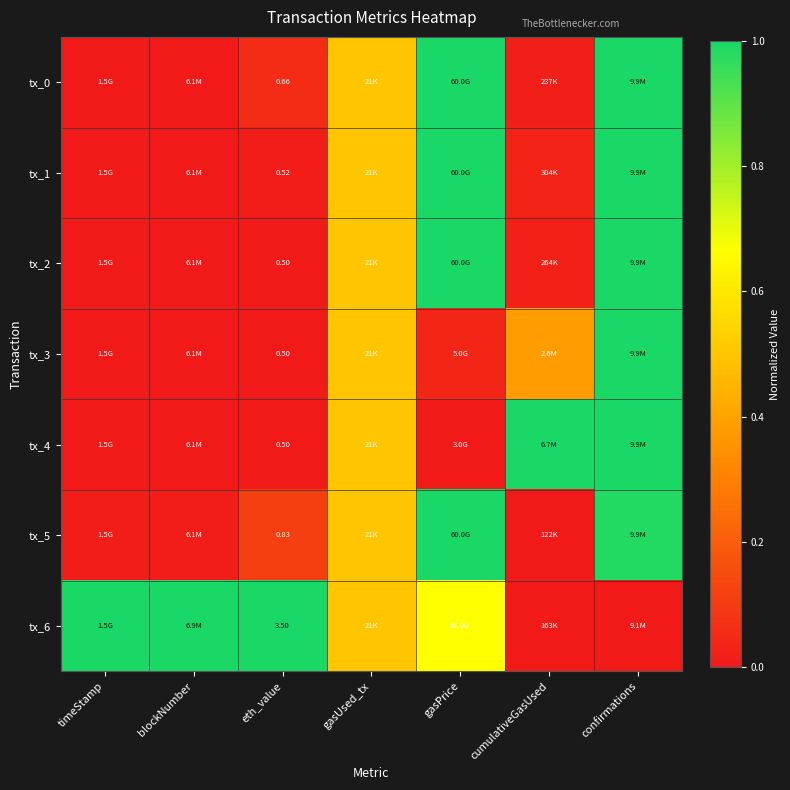

At how many categories does at least one series exceed 0?

7